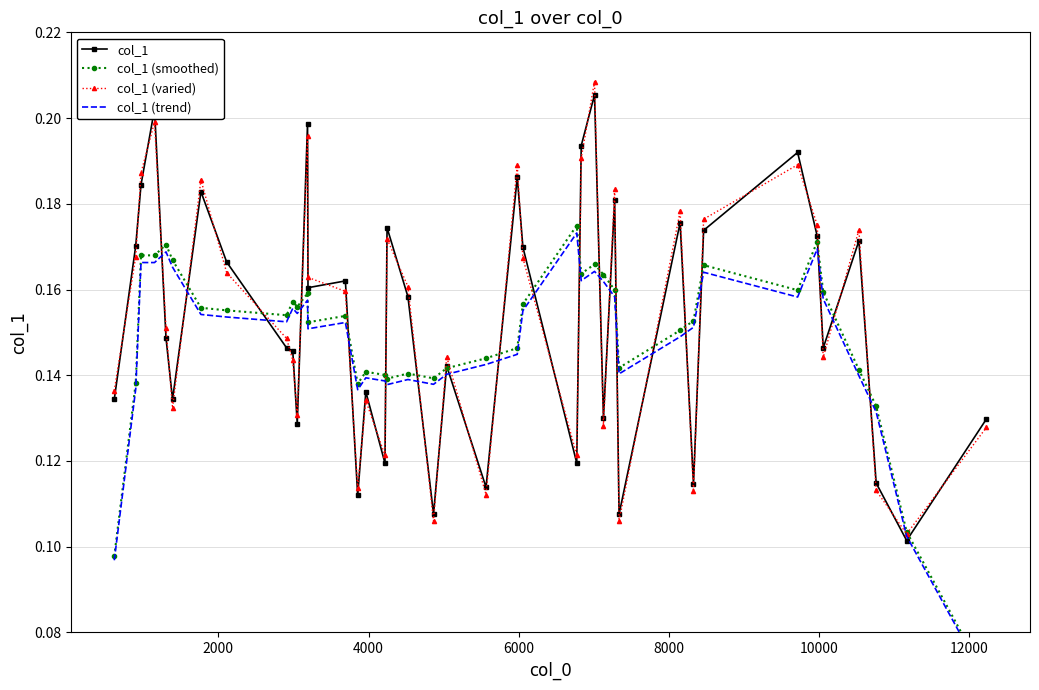

How many intersections are there between col_1 and col_1 (smoothed)?

22